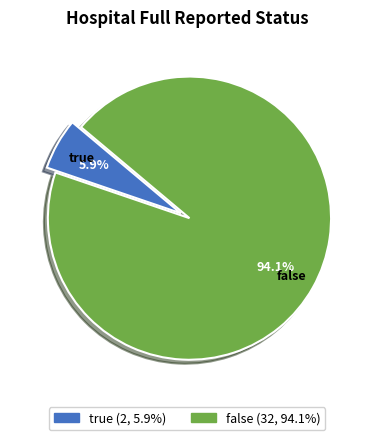

What is the total percentage of true and false?

100.0%